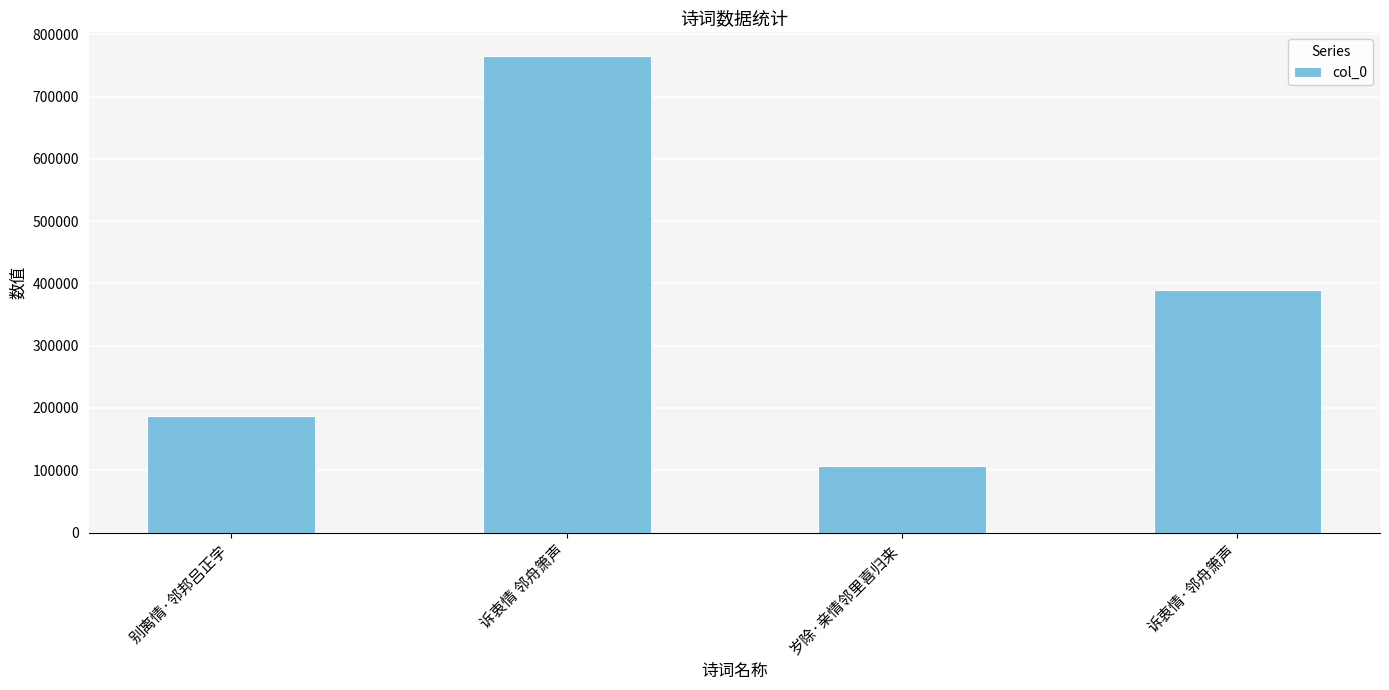

What is the difference between the maximum and minimum values?

658704